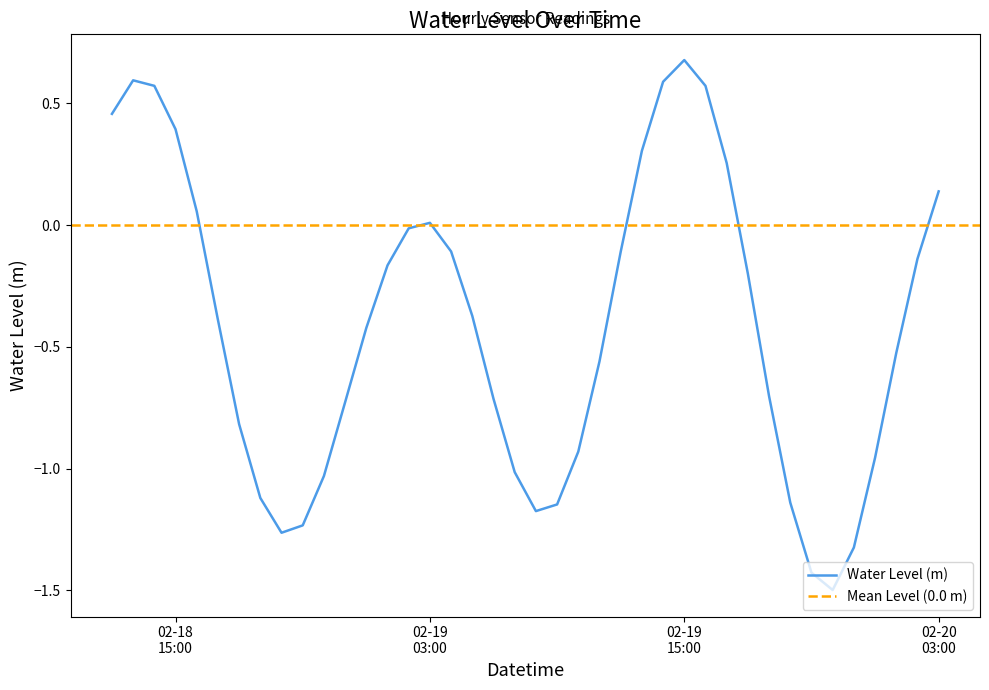

List the labels in order of value, smallest first.

2024-02-19 22:00:00, 2024-02-19 21:00:00, 2024-02-19 23:00:00, 2024-02-18 20:00:00, 2024-02-18 21:00:00, 2024-02-19 08:00:00, 2024-02-19 09:00:00, 2024-02-19 20:00:00, 2024-02-18 19:00:00, 2024-02-18 22:00:00, 2024-02-19 07:00:00, 2024-02-20 00:00:00, 2024-02-19 10:00:00, 2024-02-18 18:00:00, 2024-02-18 23:00:00, 2024-02-19 06:00:00, 2024-02-19 19:00:00, 2024-02-19 11:00:00, 2024-02-20 01:00:00, 2024-02-19 00:00:00, 2024-02-18 17:00:00, 2024-02-19 05:00:00, 2024-02-19 18:00:00, 2024-02-19 01:00:00, 2024-02-20 02:00:00, 2024-02-19 12:00:00, 2024-02-19 04:00:00, 2024-02-19 02:00:00, 2024-02-19 03:00:00, 2024-02-18 16:00:00, 2024-02-20 03:00:00, 2024-02-19 17:00:00, 2024-02-19 13:00:00, 2024-02-18 15:00:00, 2024-02-18 12:00:00, 2024-02-19 16:00:00, 2024-02-18 14:00:00, 2024-02-19 14:00:00, 2024-02-18 13:00:00, 2024-02-19 15:00:00